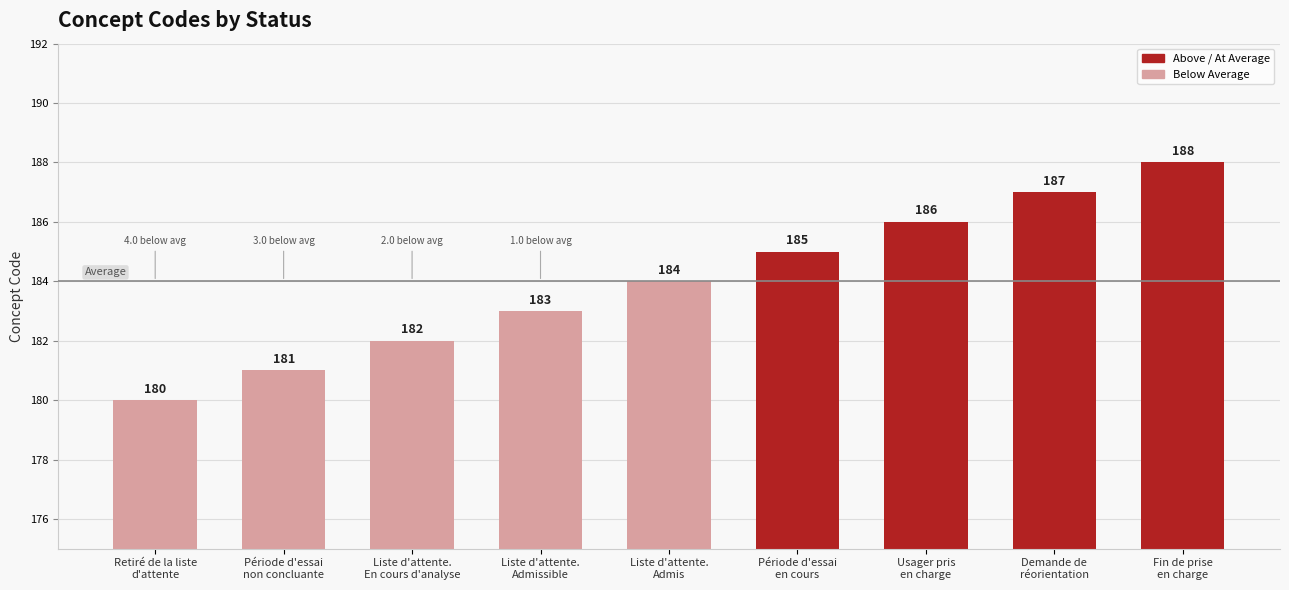

What is the label of the 1st bar from the right?

Fin de prise
en charge